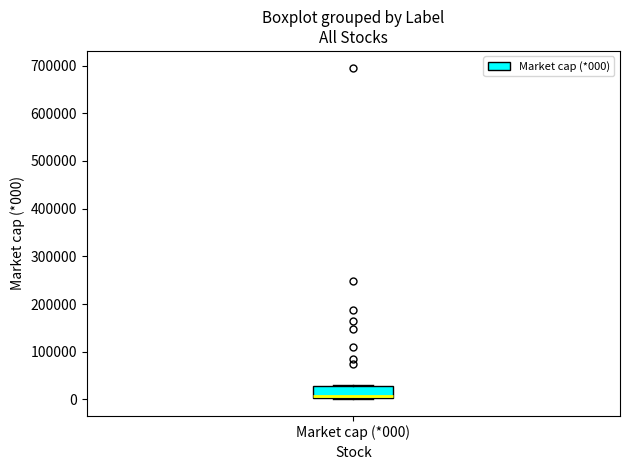

Where does the median line of the box for Market cap (*000) sit on the y-axis? The values are not printed on the chart, so give them approximately, as read against the axis.

10000